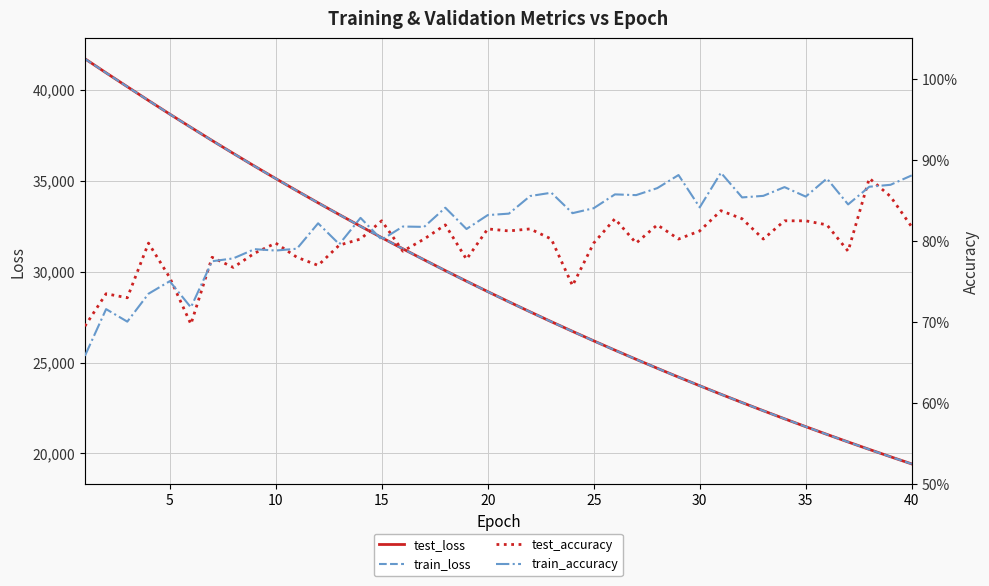

Reading right to left, list all the values displayed in this chart.

test_loss: 19422.2	19816.6	20219.1	20628.8	21045.9	21471.6	21904.7	22346.5	22795.8	23254.0	23721.6	24197.0	24682.0	25175.7	25678.7	26191.2	26712.9	27244.5	27786.1	28337.4	28899.0	29471.8	30054.0	30648.3	31251.6	31867.3	32493.9	33132.6	33781.3	34443.8	35115.8	35800.1	36498.8	37207.1	37931.6	38663.1	39409.5	40168.3	40931.0	41707.0
train_loss: 19421.5	19816.1	20218.2	20627.9	21045.1	21470.6	21903.9	22345.4	22795.3	23253.3	23720.6	24196.0	24680.9	25174.7	25677.5	26190.1	26712.0	27243.5	27785.0	28336.6	28898.3	29470.9	30053.2	30647.0	31251.0	31866.9	32493.1	33131.6	33780.4	34442.3	35114.8	35799.5	36497.7	37206.7	37930.3	38662.3	39408.3	40167.1	40930.1	41705.1
test_accuracy: 0.8	0.9	0.9	0.8	0.8	0.8	0.8	0.8	0.8	0.8	0.8	0.8	0.8	0.8	0.8	0.8	0.7	0.8	0.8	0.8	0.8	0.8	0.8	0.8	0.8	0.8	0.8	0.8	0.8	0.8	0.8	0.8	0.8	0.8	0.7	0.8	0.8	0.7	0.7	0.7
train_accuracy: 0.9	0.9	0.9	0.8	0.9	0.9	0.9	0.9	0.9	0.9	0.8	0.9	0.9	0.9	0.9	0.8	0.8	0.9	0.9	0.8	0.8	0.8	0.8	0.8	0.8	0.8	0.8	0.8	0.8	0.8	0.8	0.8	0.8	0.8	0.7	0.8	0.7	0.7	0.7	0.7